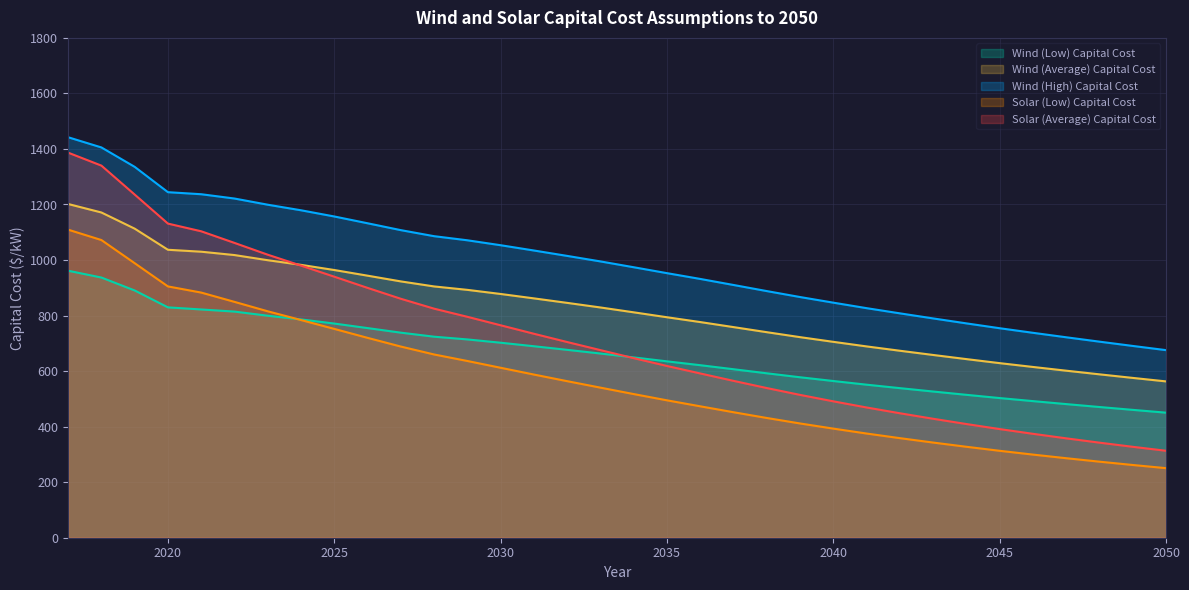

How many distinct data groups are displayed?

5